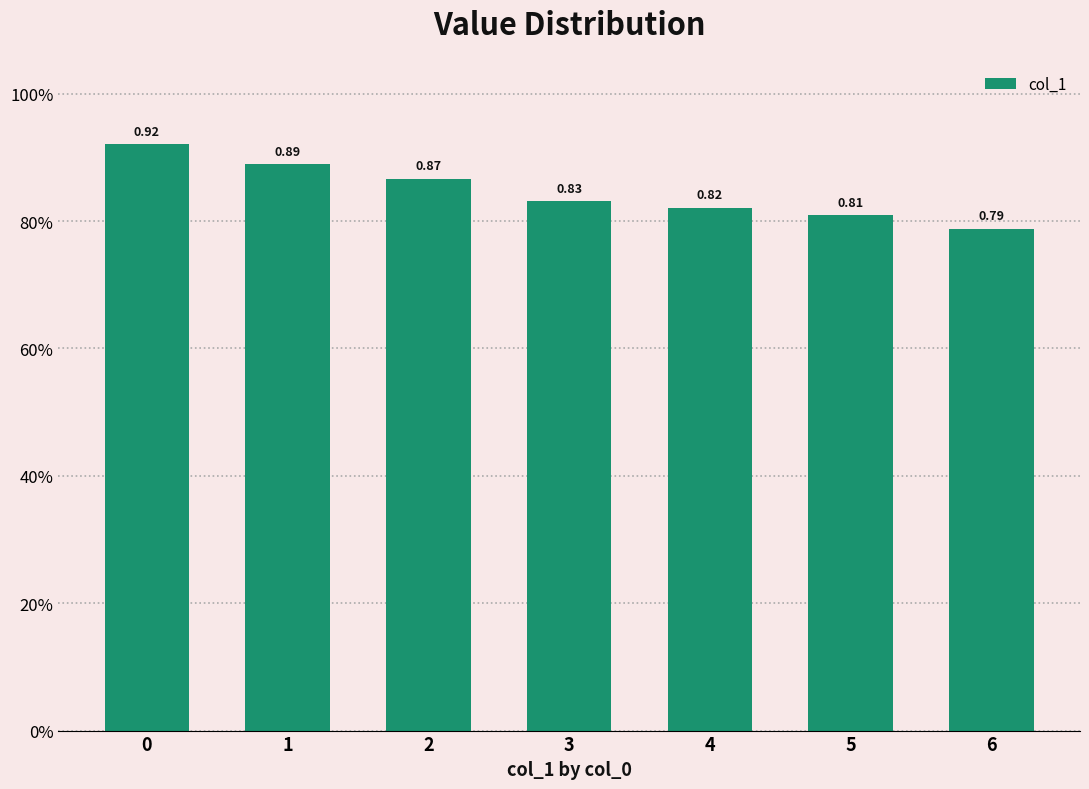

What is the change in value from 1 to 6?

-0.1